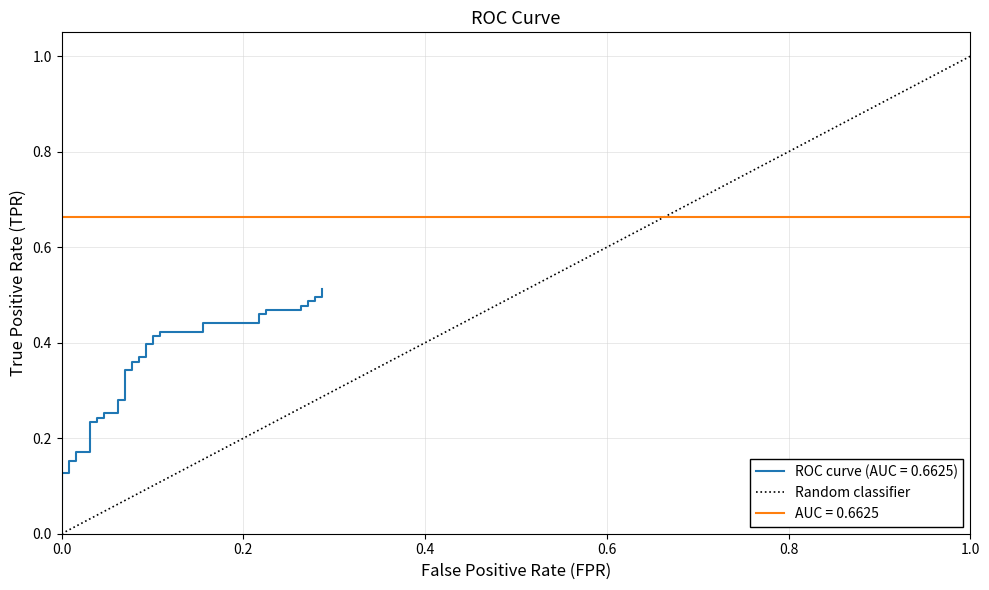

How many values are below 1?

1